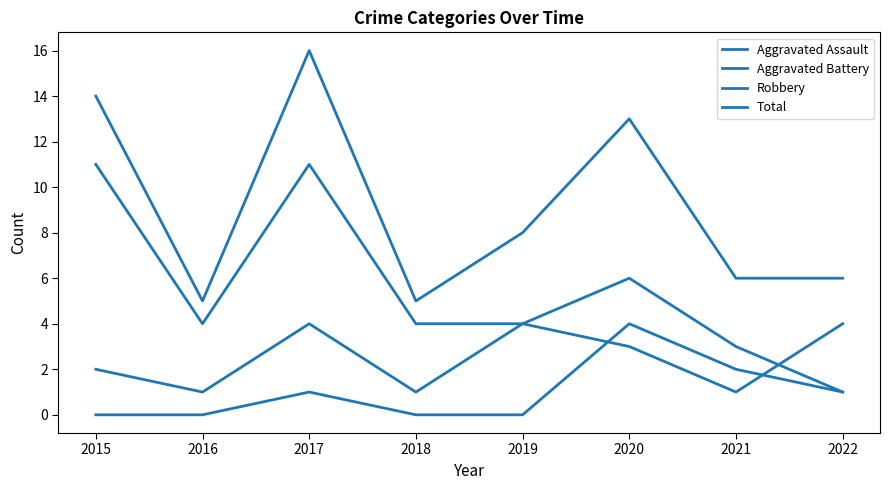

Rank the series at 2016 from lowest to highest value.

Aggravated Assault, Aggravated Battery, Robbery, Total